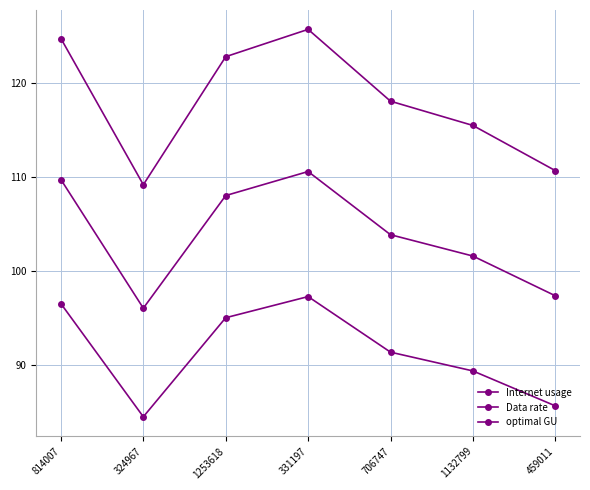

How many lines are shown in the chart?

3